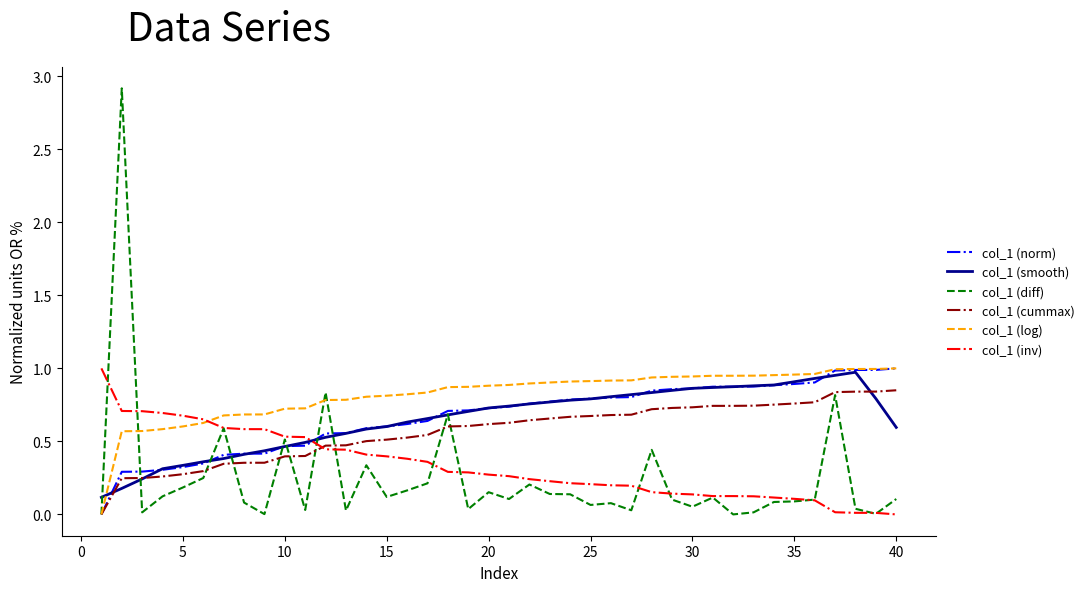

Which series has the largest total across all categories?

col_1 (log)